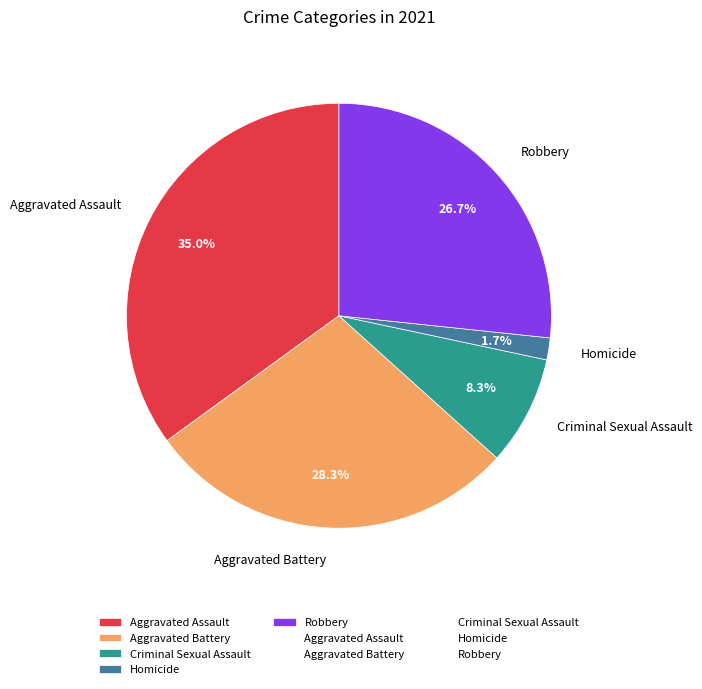

To the nearest percent, what is the difference between the Criminal Sexual Assault and Aggravated Assault slice percentages?

27%